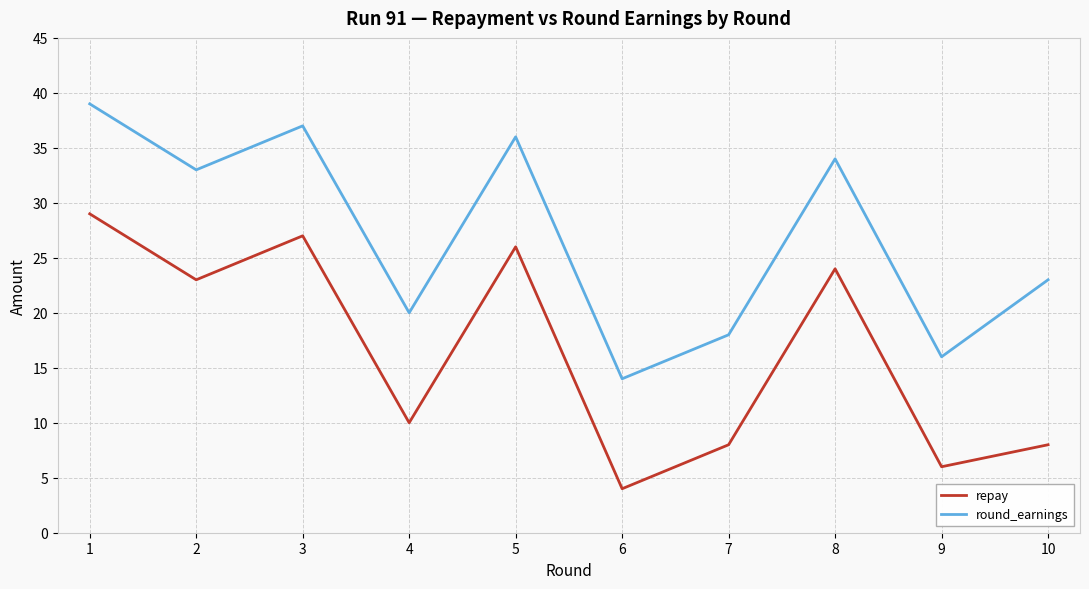

Reading left to right, what are all the values shown in this chart?

repay: 29	23	27	10	26	4	8	24	6	8
round_earnings: 39	33	37	20	36	14	18	34	16	23